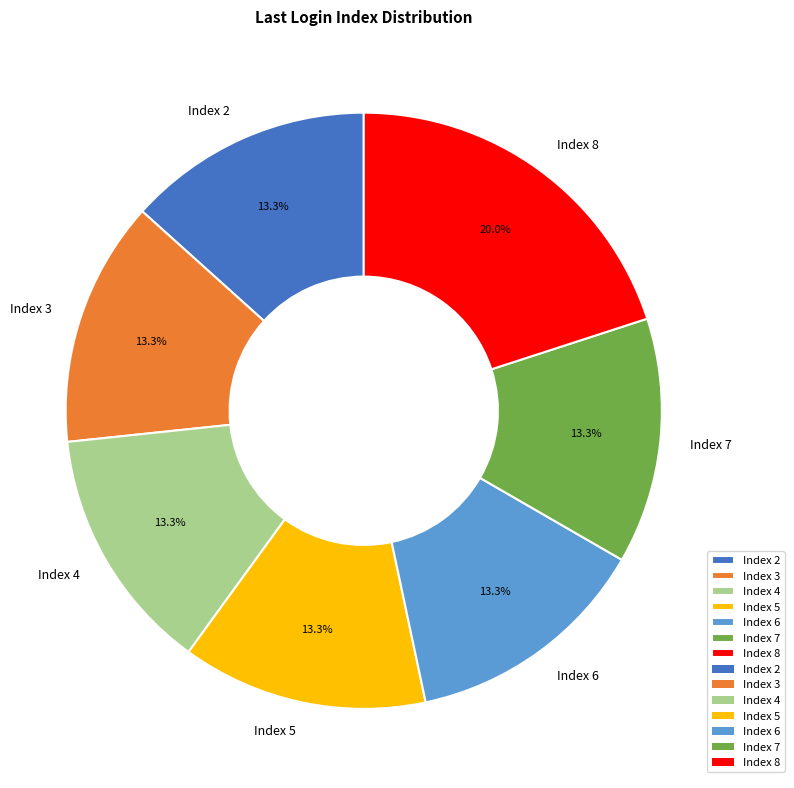

Which slice is the largest?

Index 8